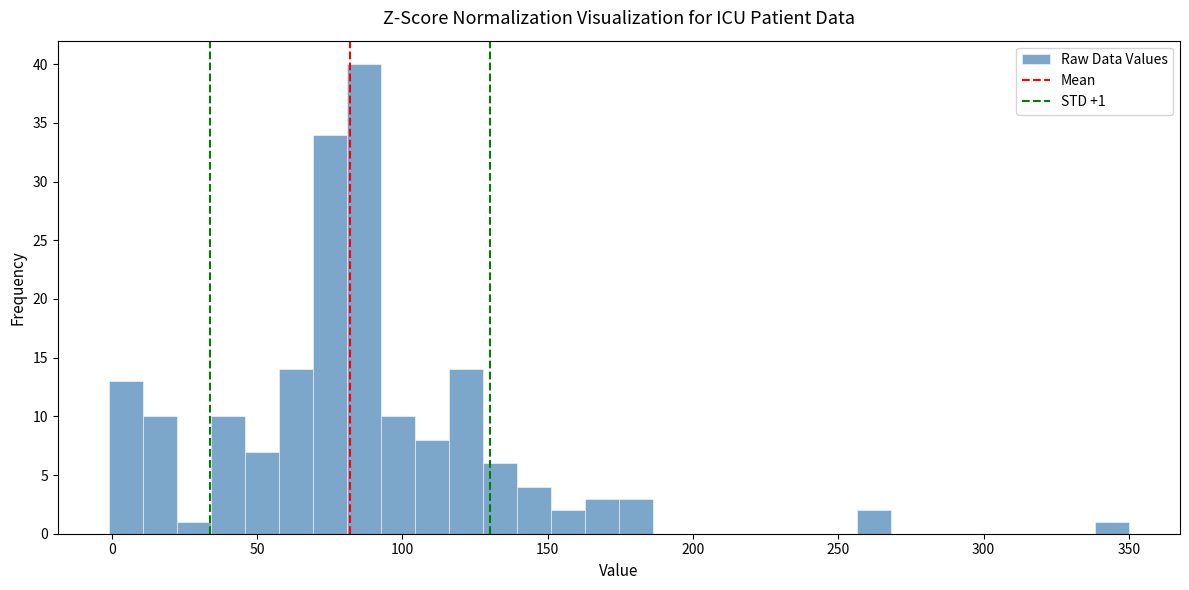

Read against the x-axis, roughly where is the centre of the tallest bar?

85